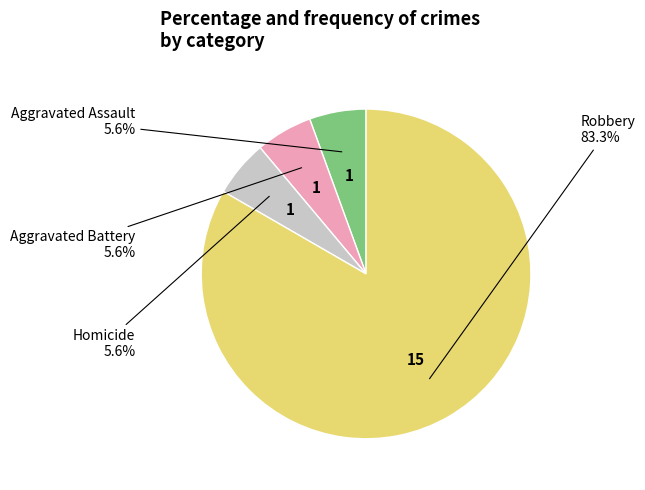

Count the number of slices in the pie.

4